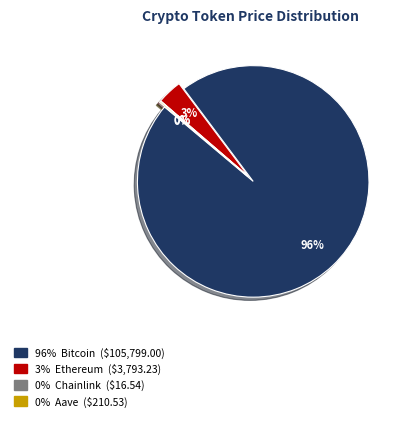

What is the ratio of the value at Ethereum to the value at Aave?

18.0